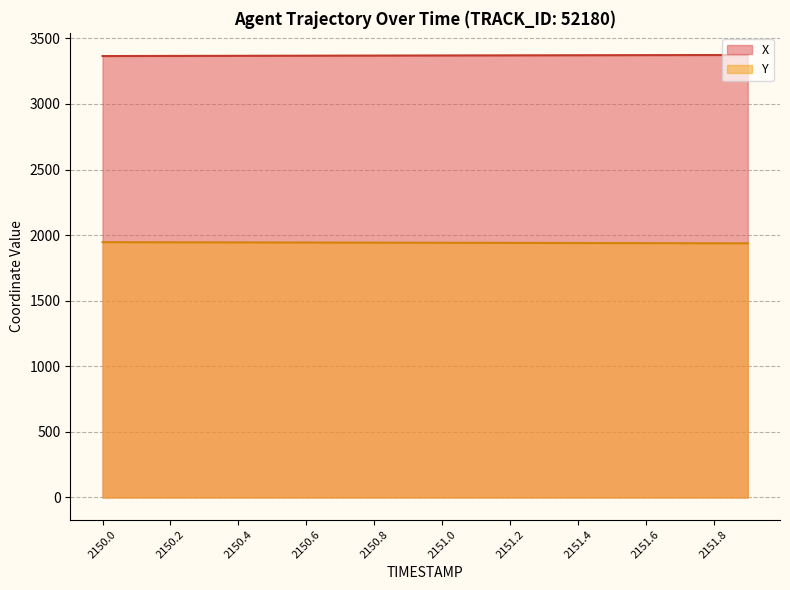

What is the sum of the X values at 2150.9 and 2150.4?

6736.2